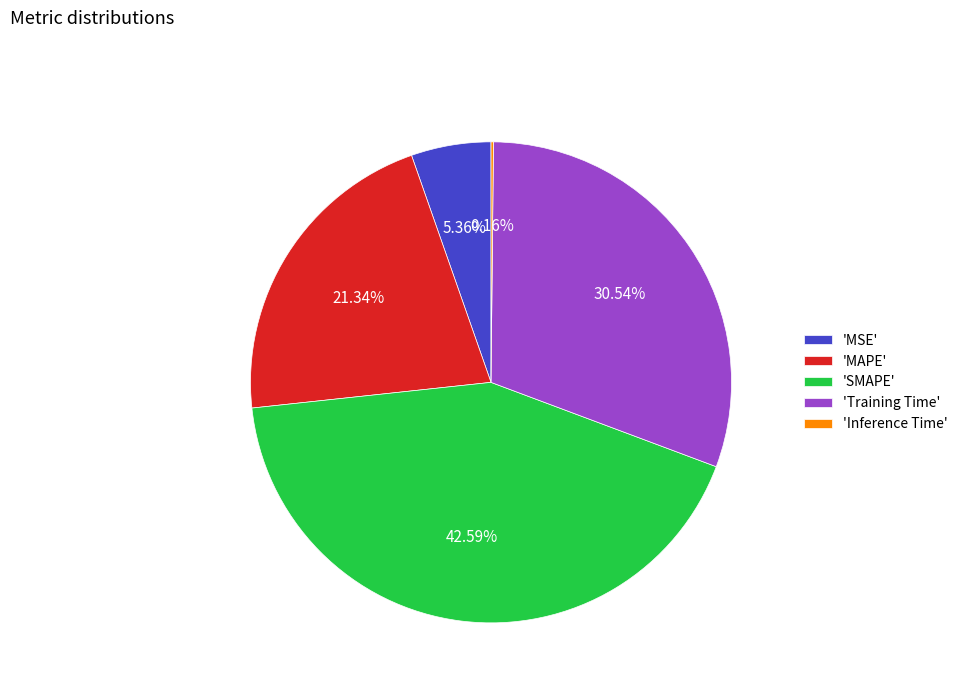

Which has a higher value, 'MAPE' or 'Training Time'?

'Training Time'